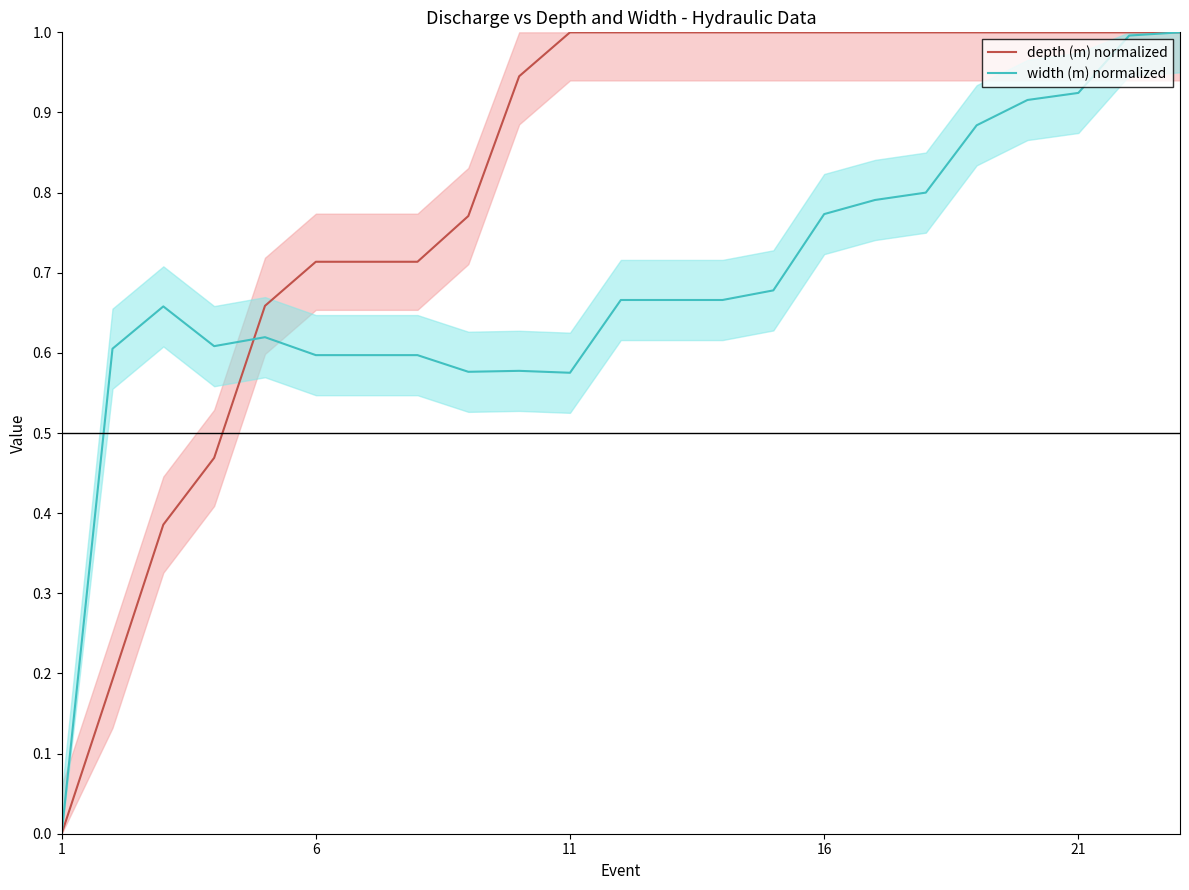

What is the sum of all width (m) normalized values?

15.8